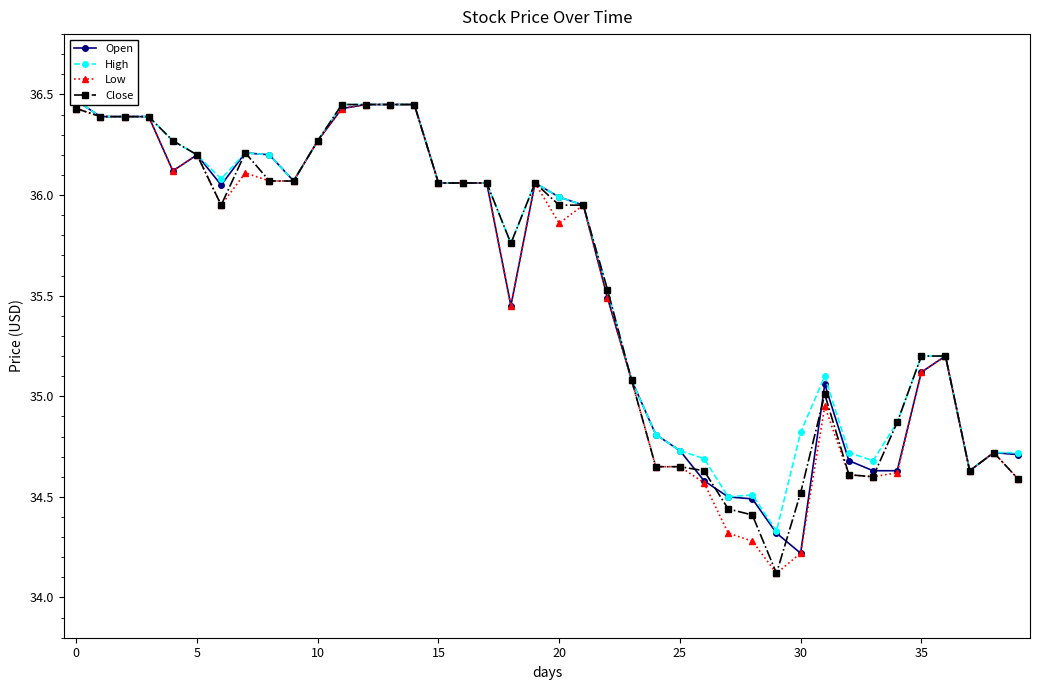

Rank the series by their maximum value, from lowest to highest.

Low, Close, Open, High